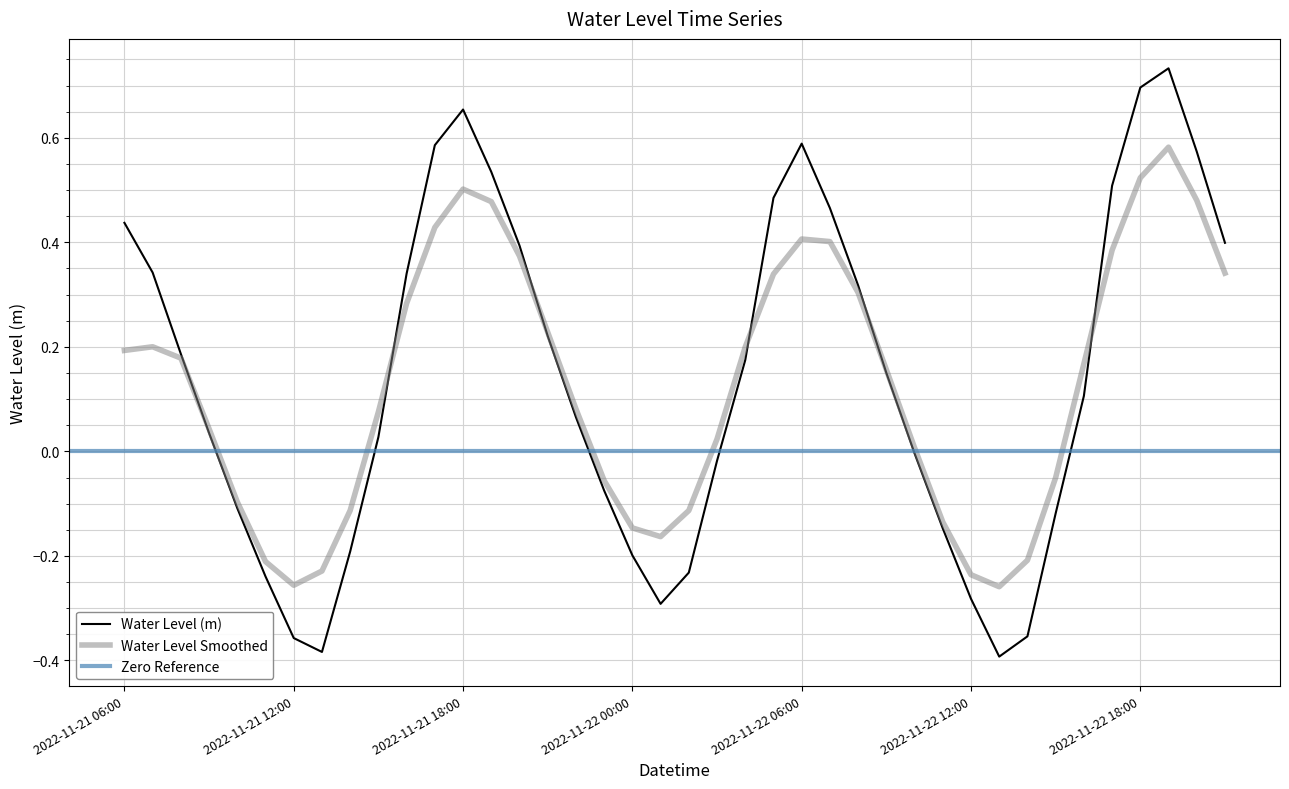

What is the change in value from 2022-11-22 01:00 to 2022-11-22 13:00?

-0.1